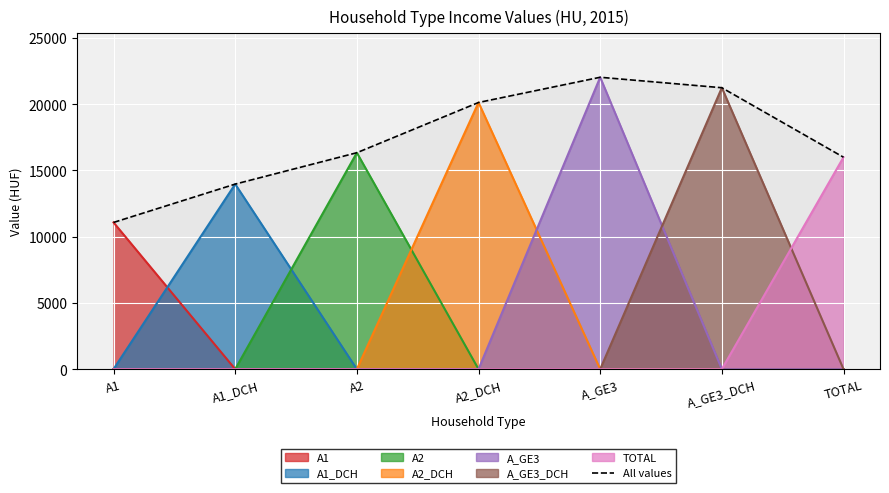

At which label does the data first exceed 16338?

A2_DCH